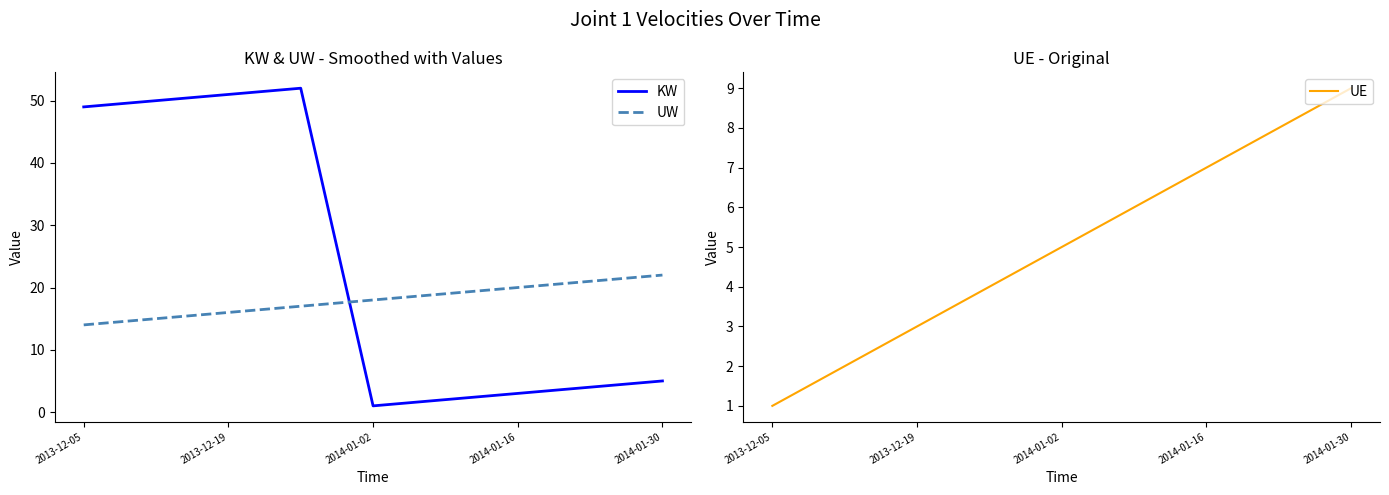

At which label does KW reach its minimum?

2014-01-02